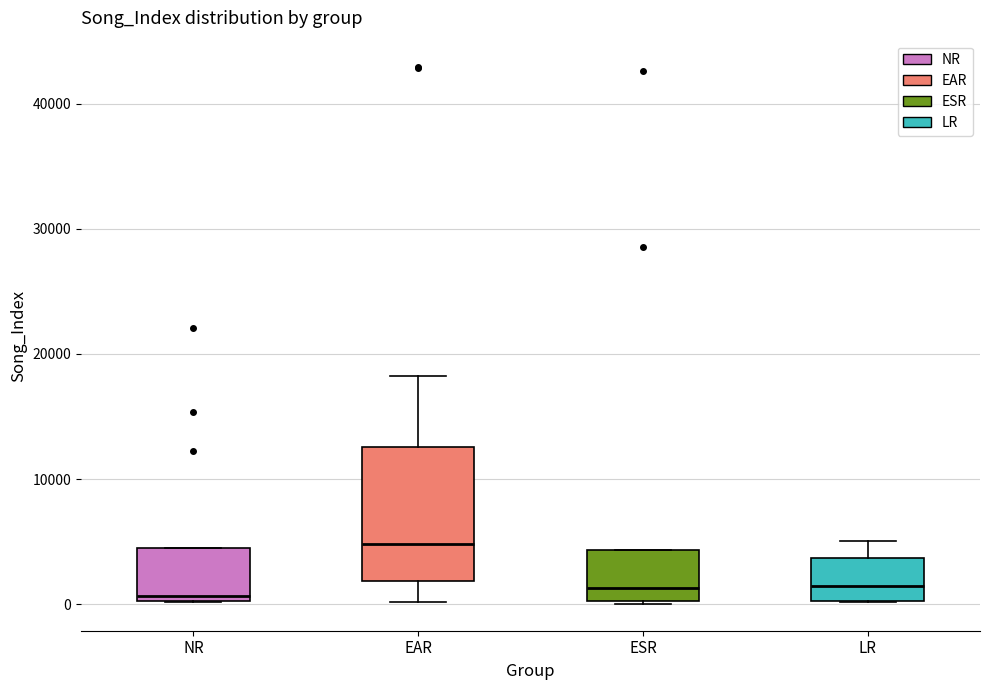

Where does the median line of the box for ESR sit on the y-axis? The values are not printed on the chart, so give them approximately, as read against the axis.

1000